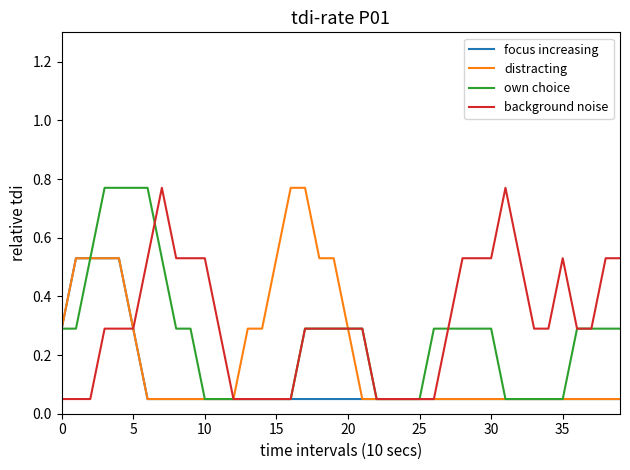

Rank the series by their average value, from lowest to highest.

focus increasing, distracting, own choice, background noise